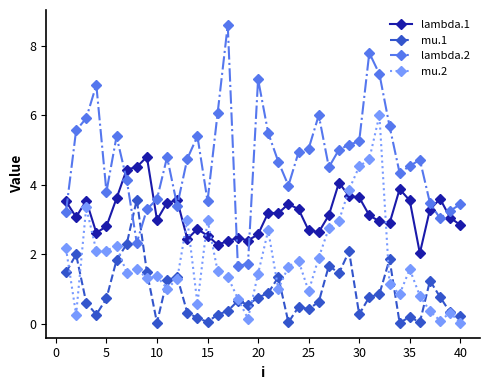

What is the difference between the maximum and minimum values in the mu.2 series?

6.0